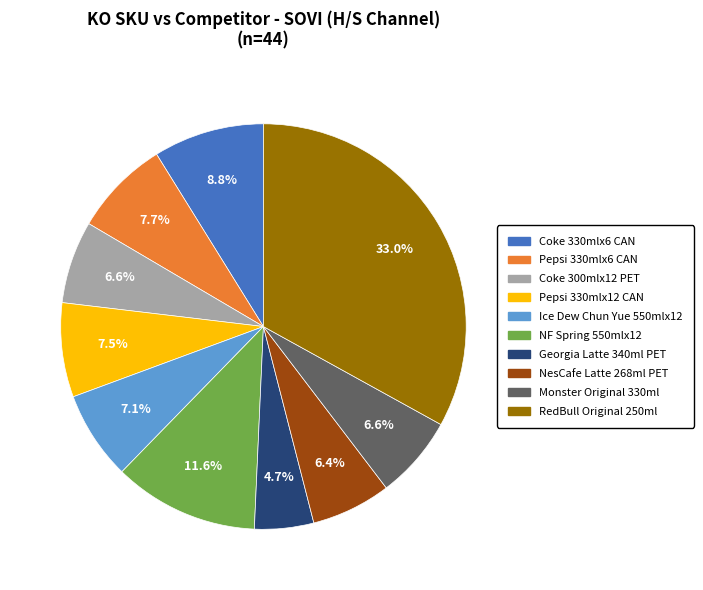

What portion of the pie excludes Coke 300mlx12 PET?

93.4%